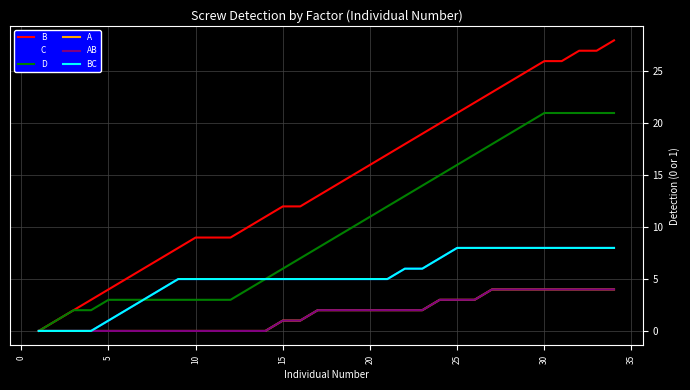

True or false: D and B cross at least once.

False